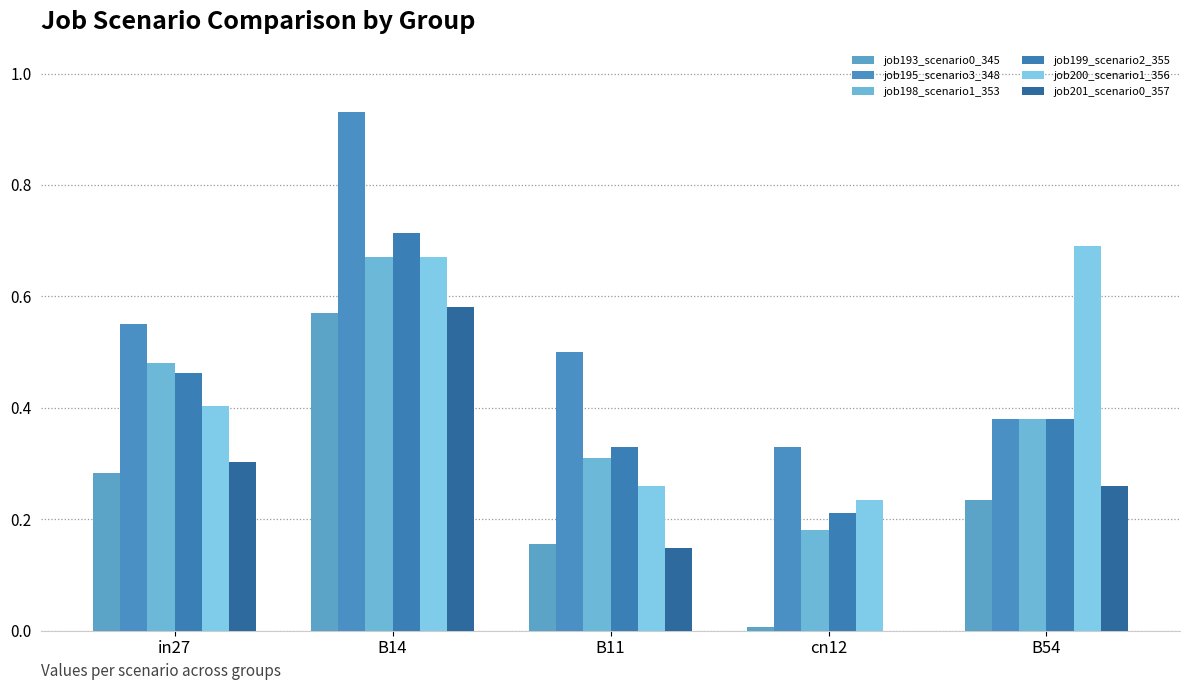

Between in27 and B11, which series saw the biggest shift?

job198_scenario1_353